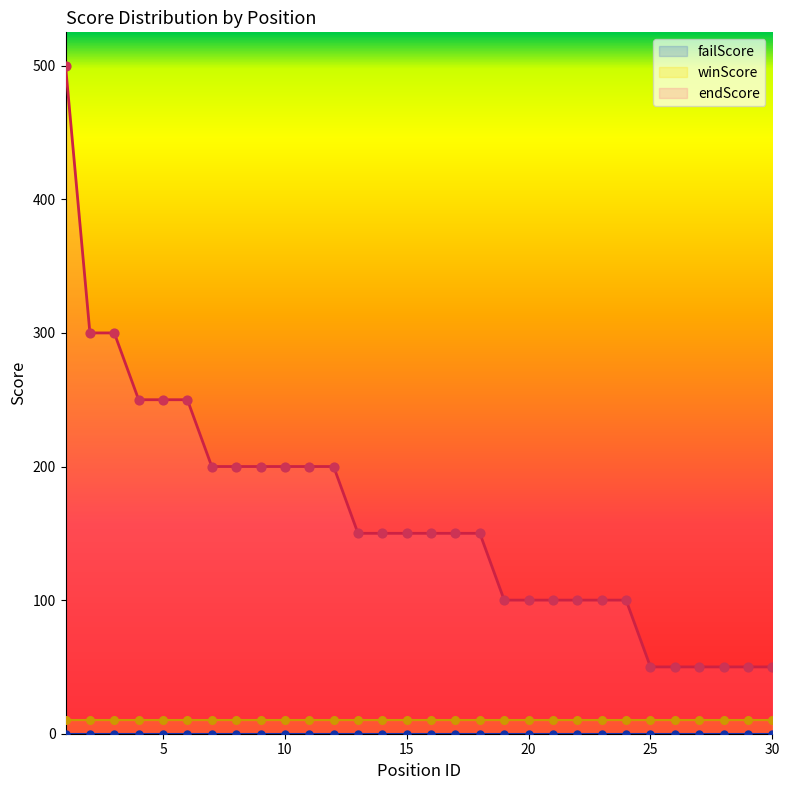

Is the value of endScore at 2 greater than the value of winScore at 9?

Yes